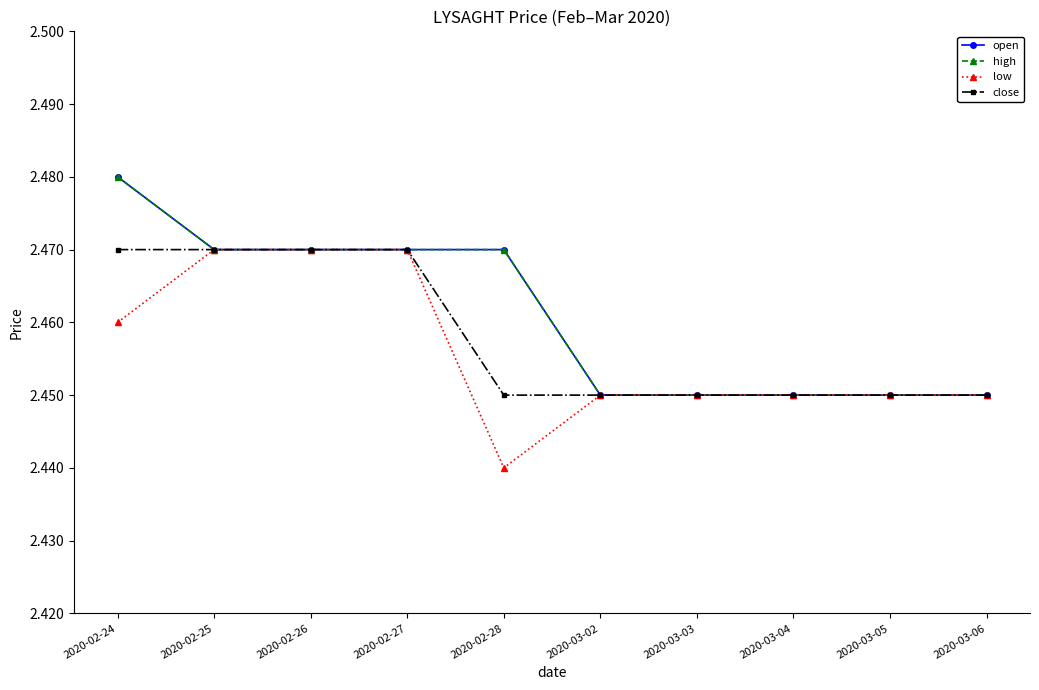

Is this an area chart (filled region under the line)?

No